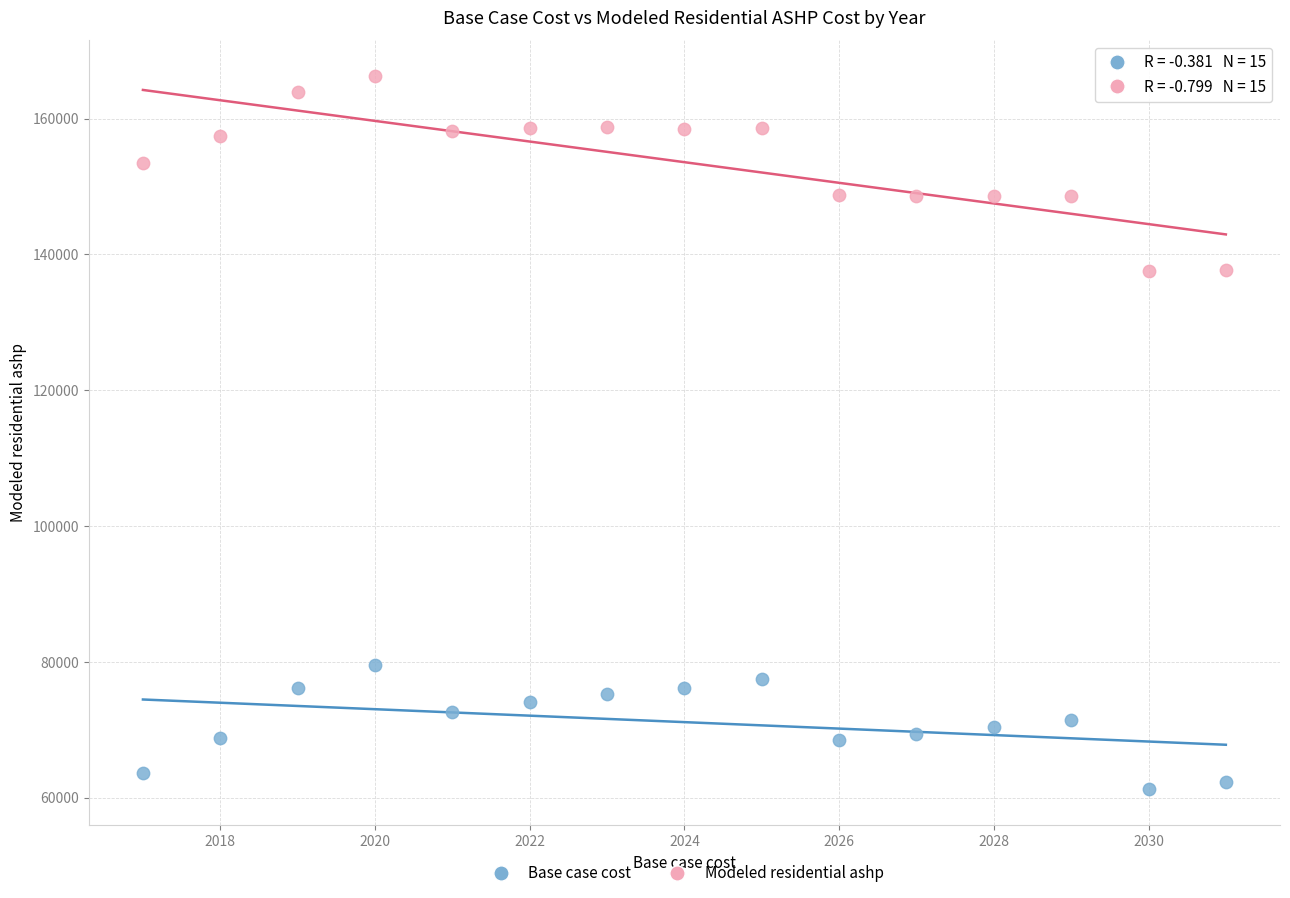

What are all the series names shown in the legend?

Base case cost, Modeled residential ashp